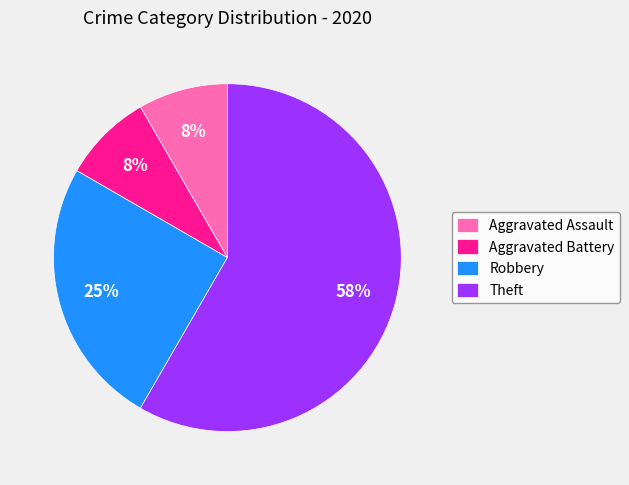

Which has a higher value, Robbery or Theft?

Theft